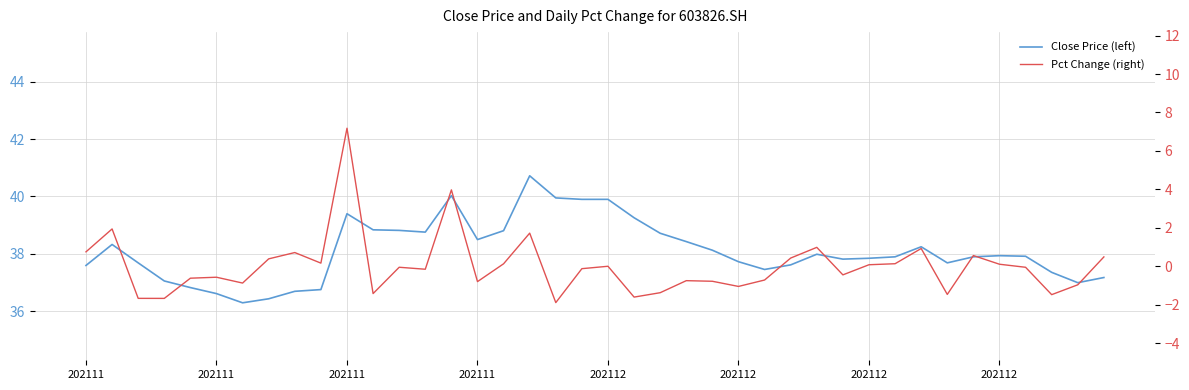

True or false: Pct Change (right) has a value of -1.5 at 33.

True